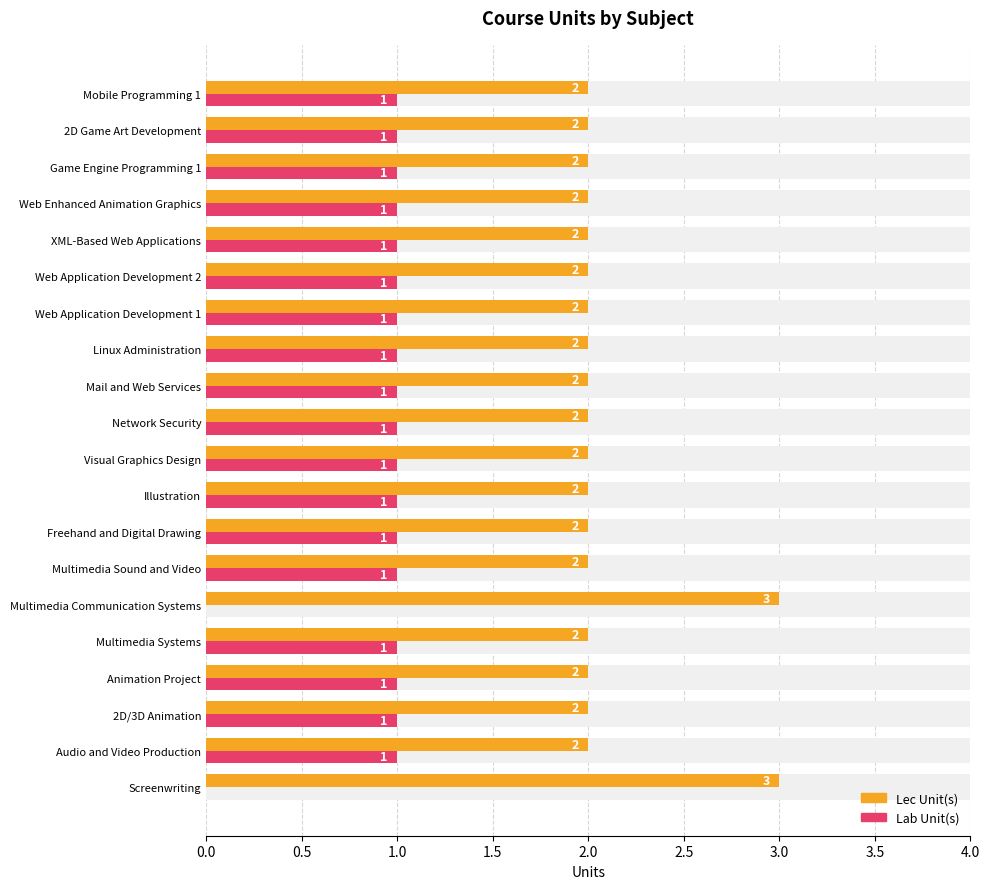

Which series has the largest total across all categories?

Lec Unit(s)